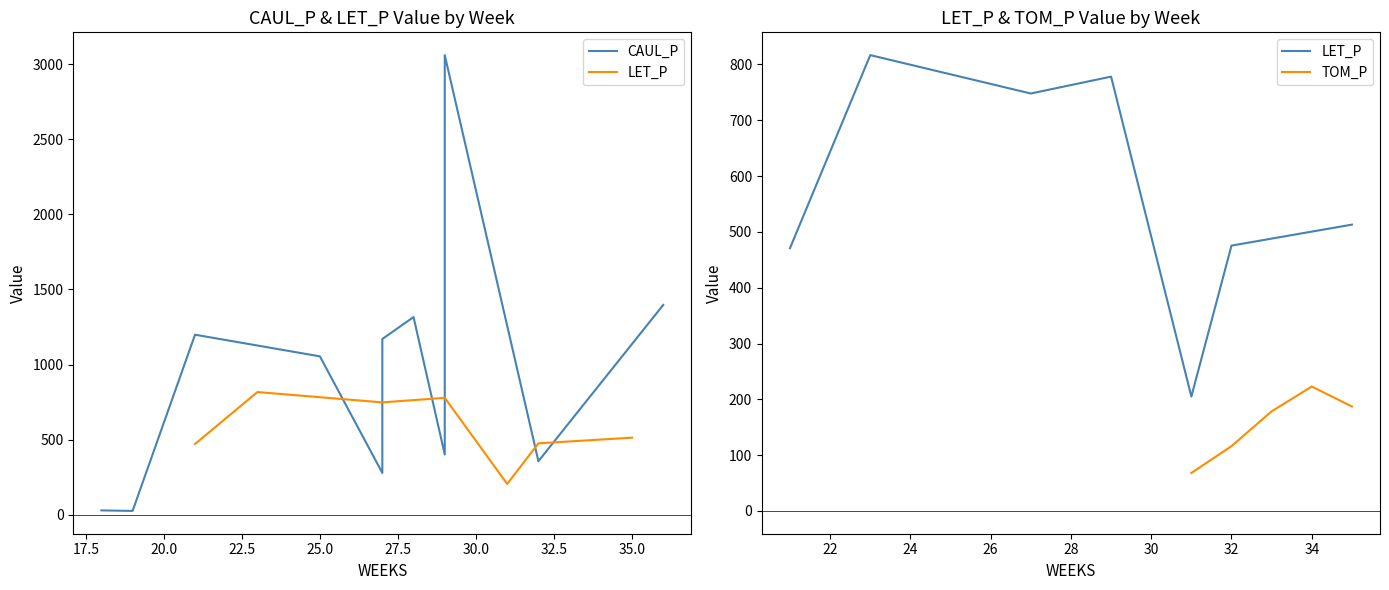

What is the label of the 12th point from the right?

19